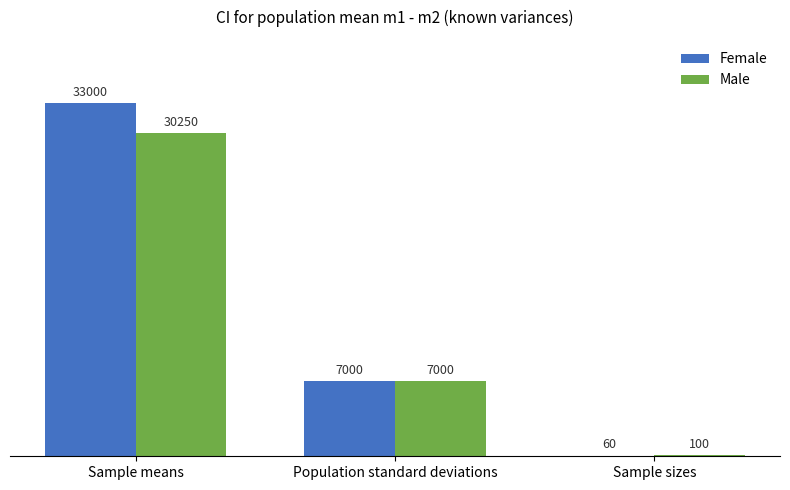

At which label does Female first exceed 7000?

Sample means